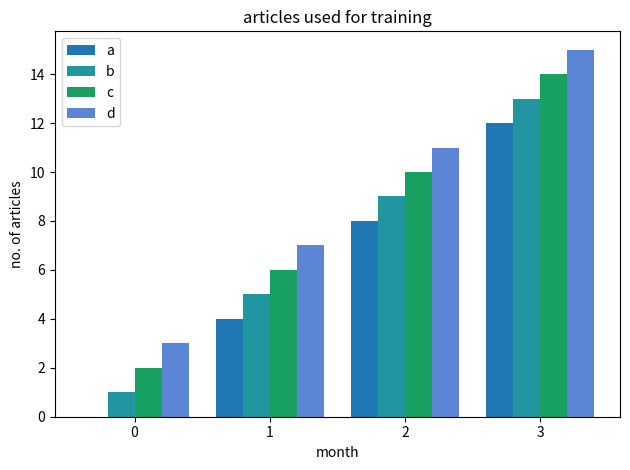

What is the difference between the b values at 1 and 2?

4